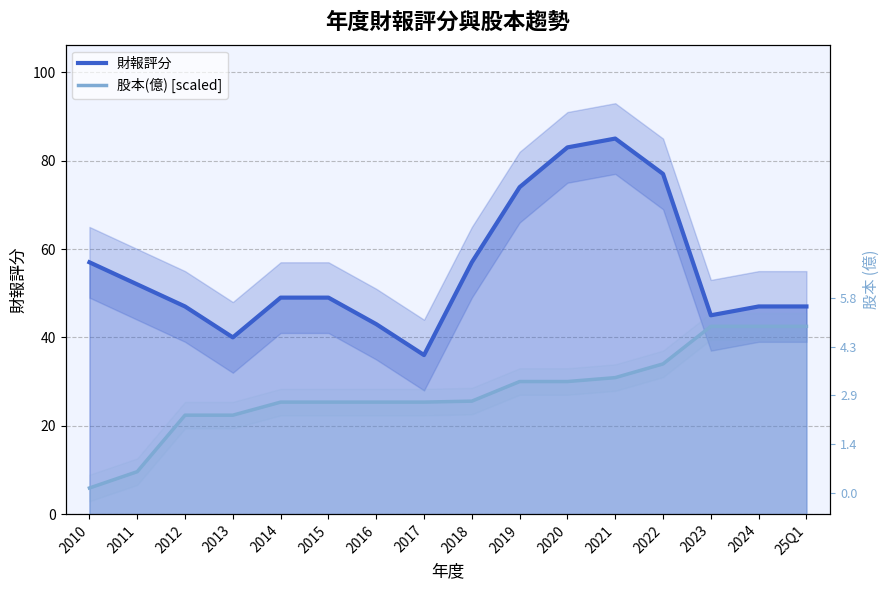

What is the difference between the maximum and minimum values in the 財報評分 series?

49.0